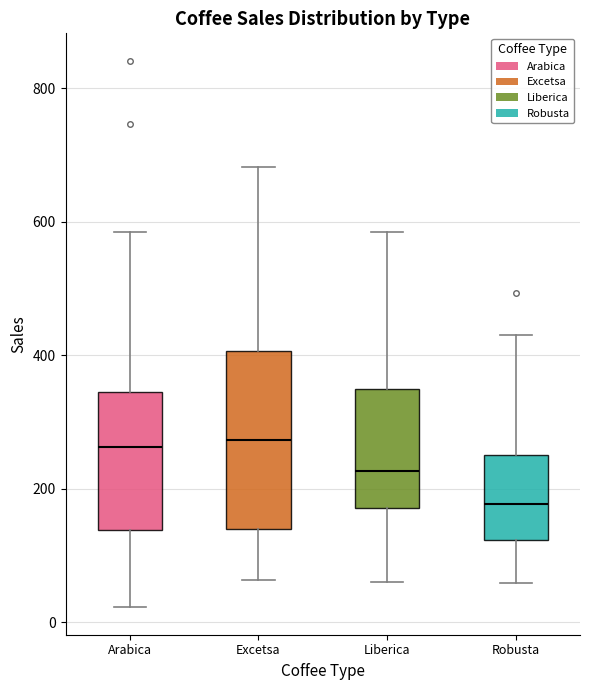

Where is the lower edge of the box for Robusta on the y-axis? The values are not printed on the chart, so give them approximately, as read against the axis.

120